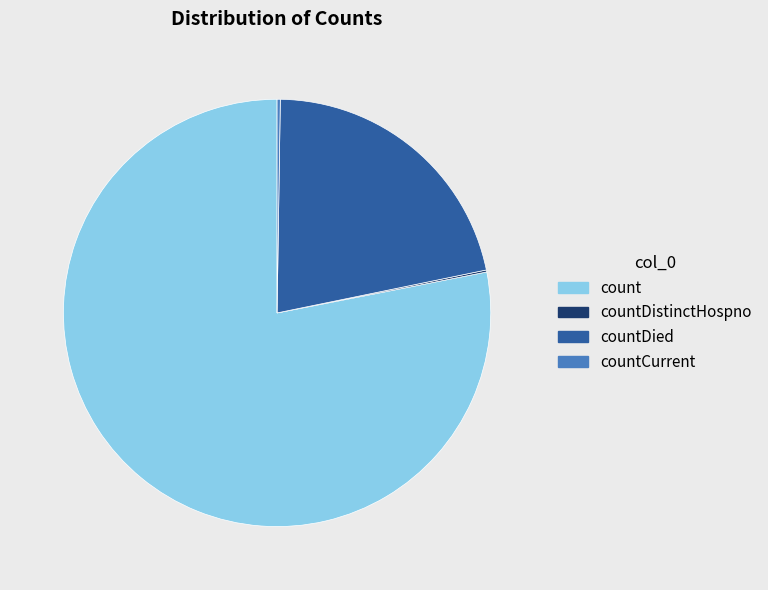

Is there a majority slice in this chart?

Yes